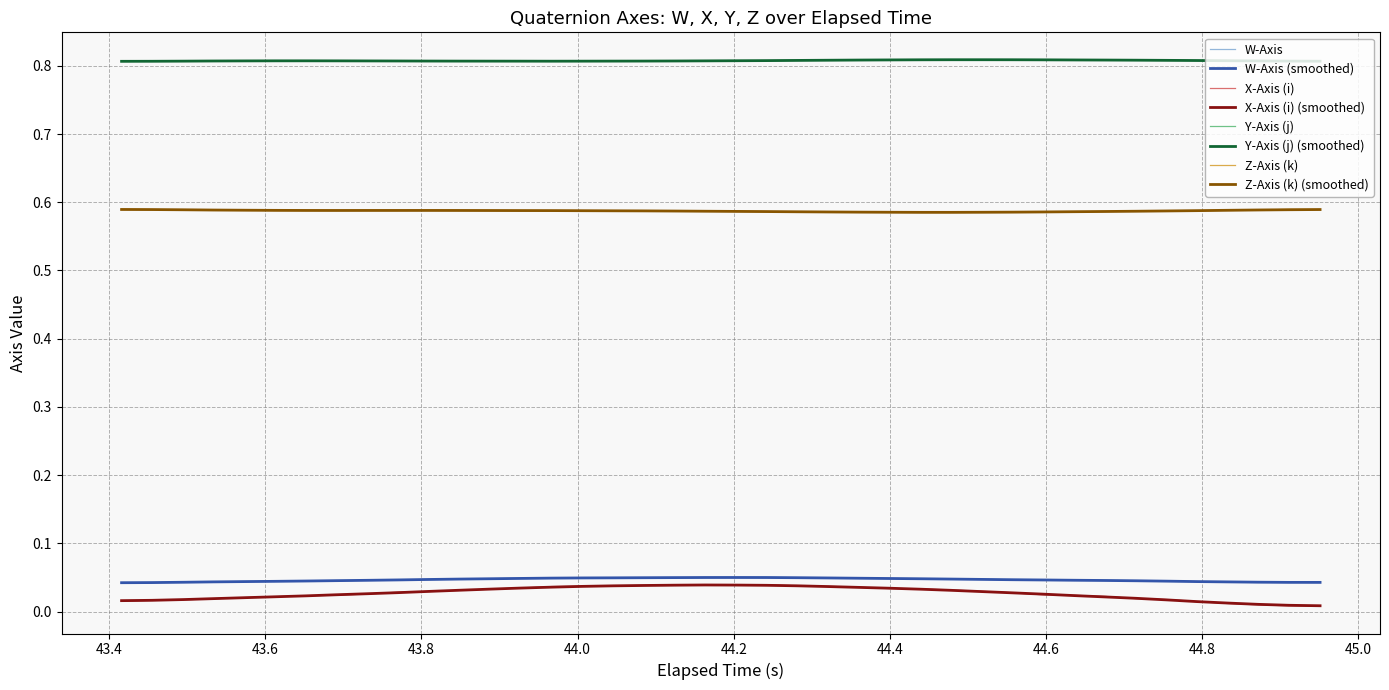

True or false: Y-Axis (j) and Z-Axis (k) cross at least once.

False